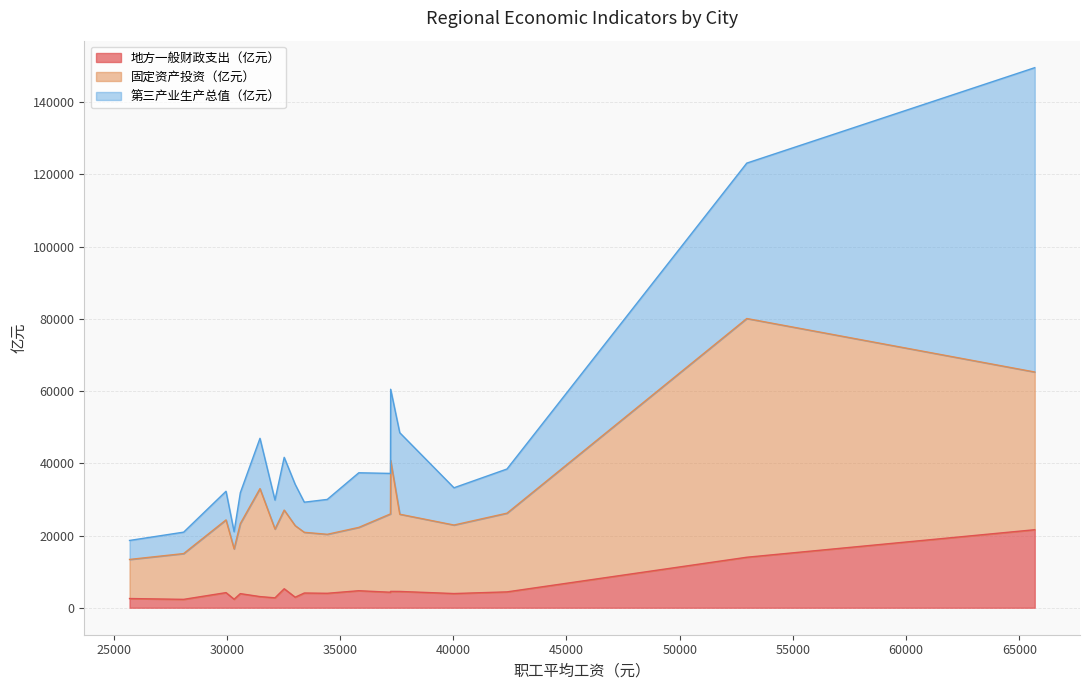

Is it true that 第三产业生产总值（亿元） equals 7401.1 at 唐山市?

False